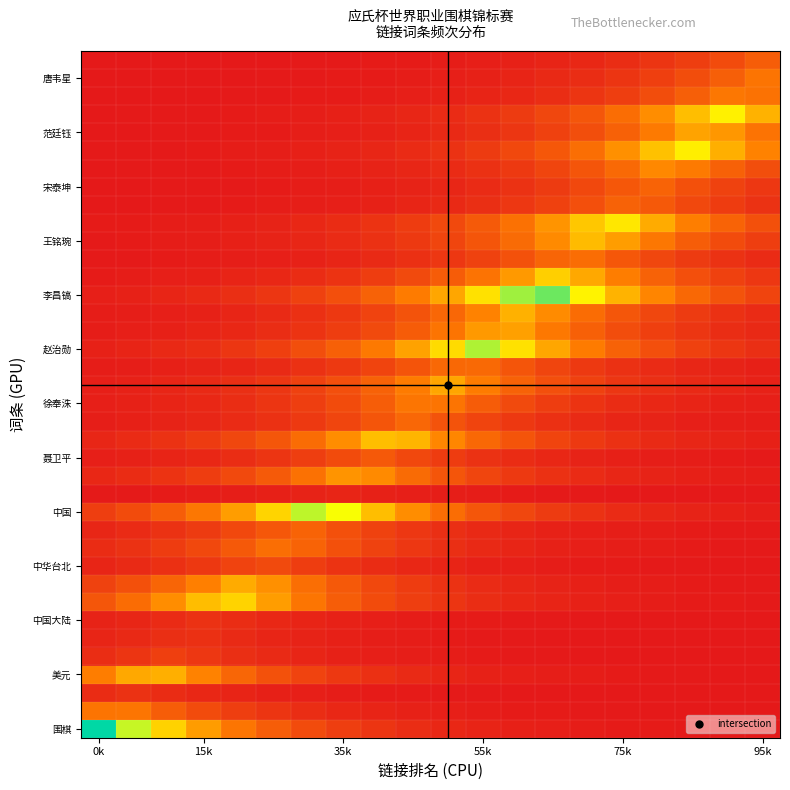

At which category does the chart reach its peak across all series?

0k